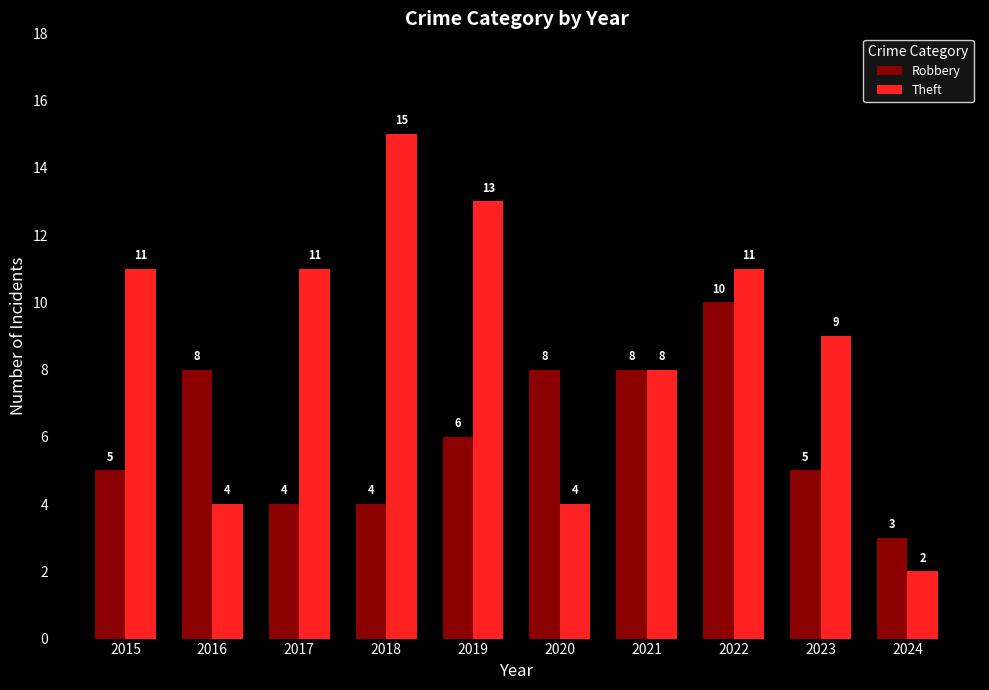

At which label is Robbery closest to 6?

2019